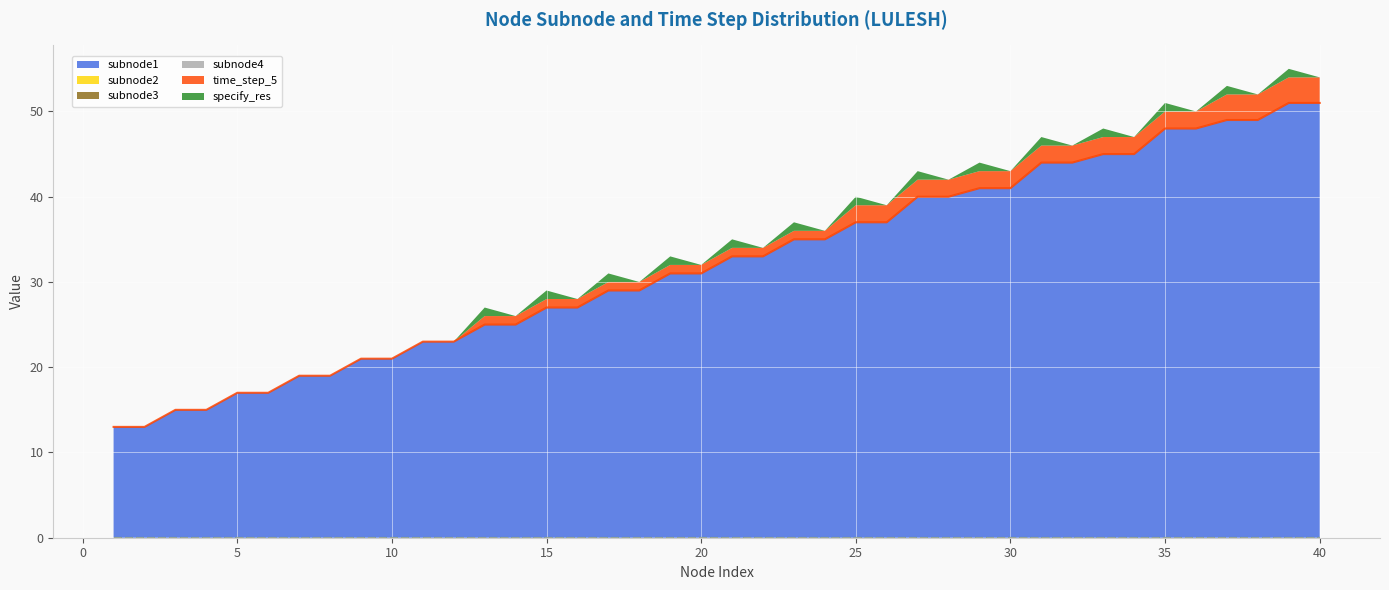

Is the value of subnode2_line at 26 greater than the value of subnode1_line at 23?

No